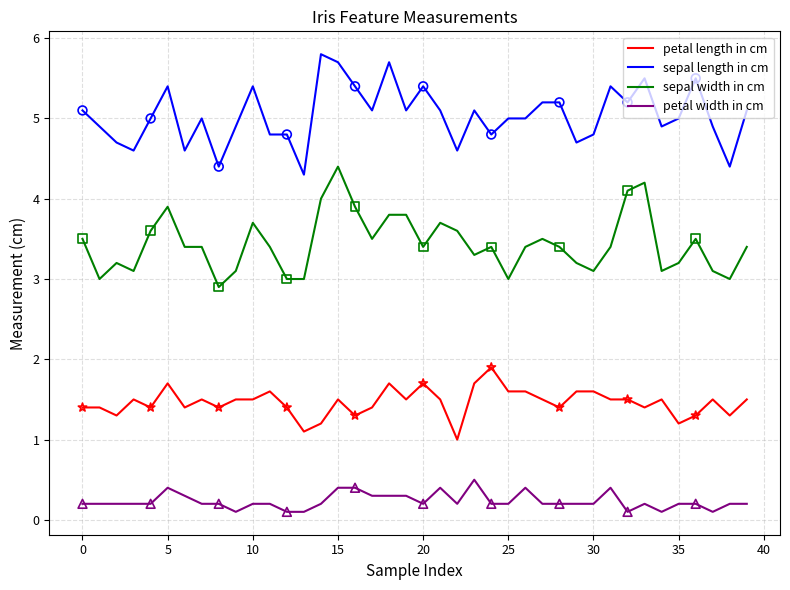

Which series has the largest total across all categories?

sepal length in cm